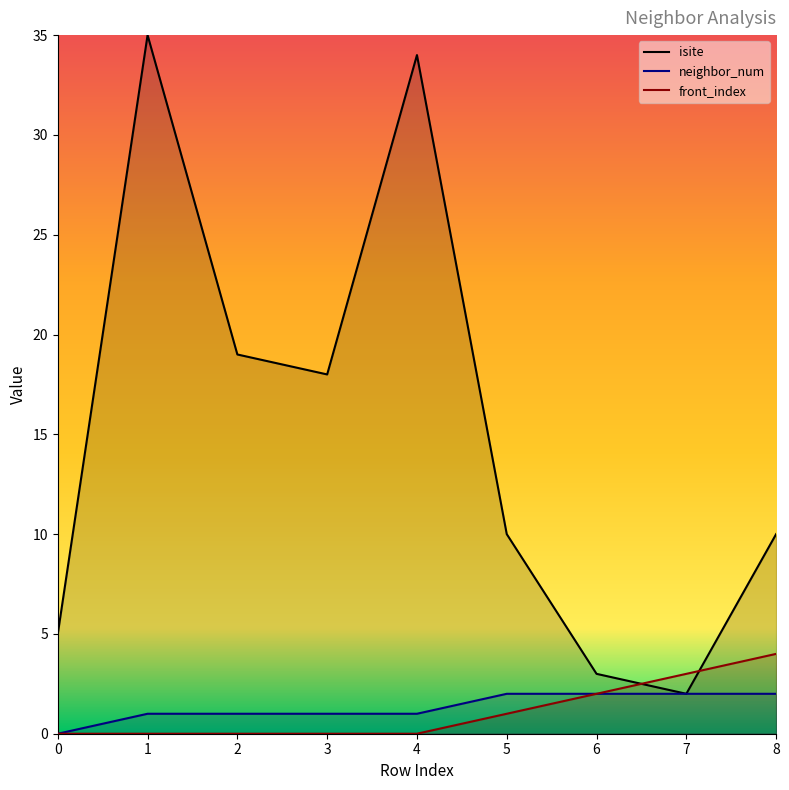

Which series changed the most between 0 and 6?

isite